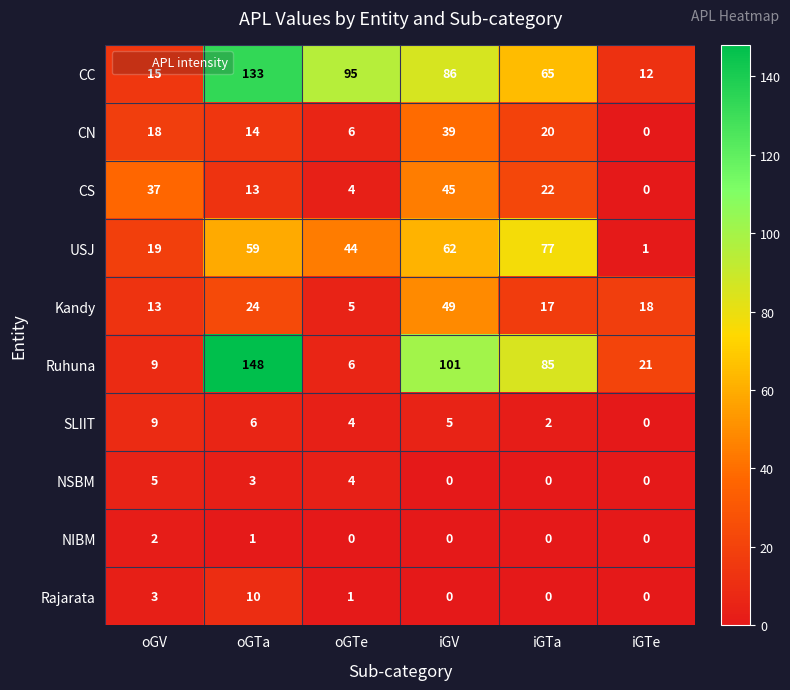

What is the total value across all series at oGV?

130